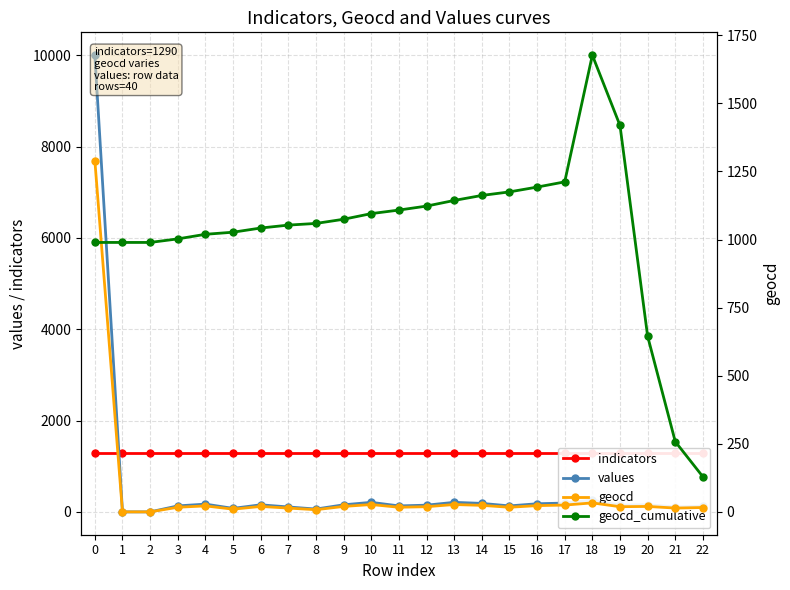

Rank the series by their average value, from highest to lowest.

indicators, geocd_cumulative, values, geocd